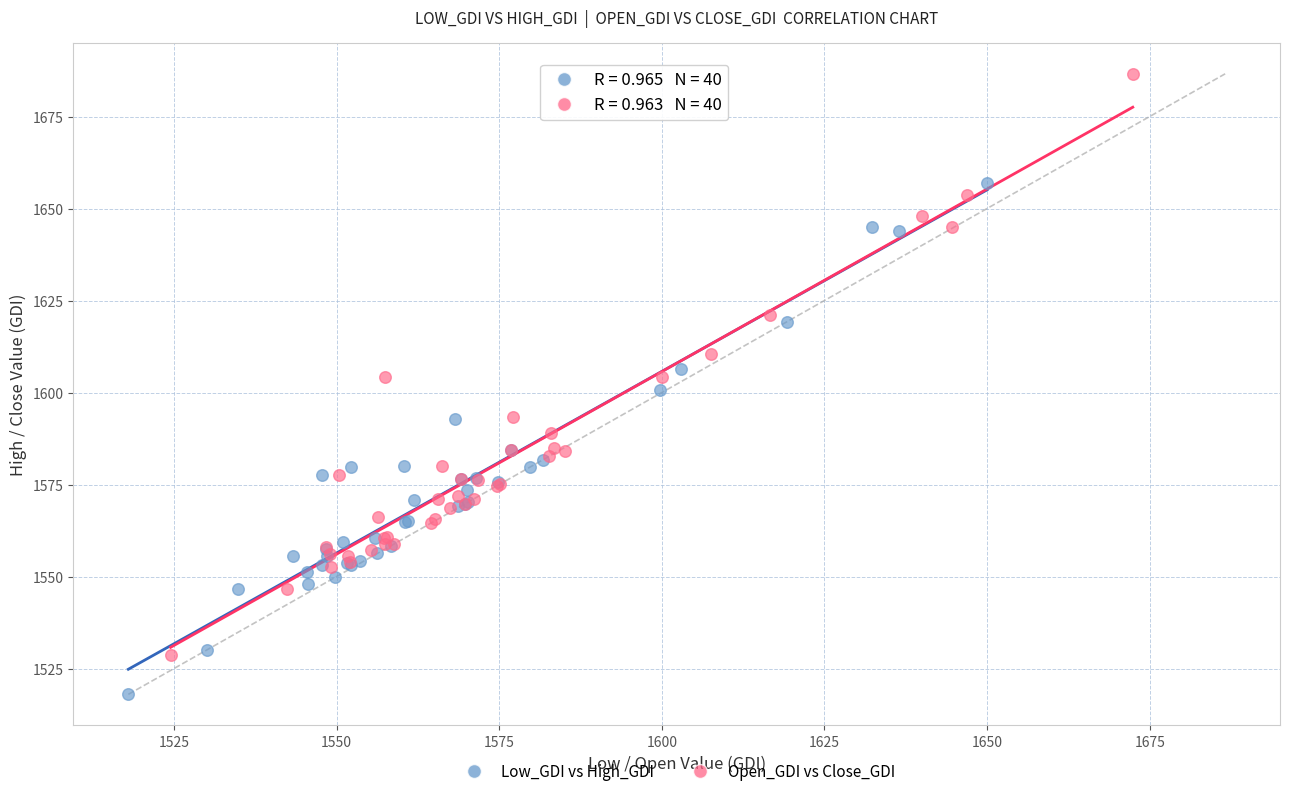

Which series has the largest Y range (max minus min)?

Open_GDI vs Close_GDI